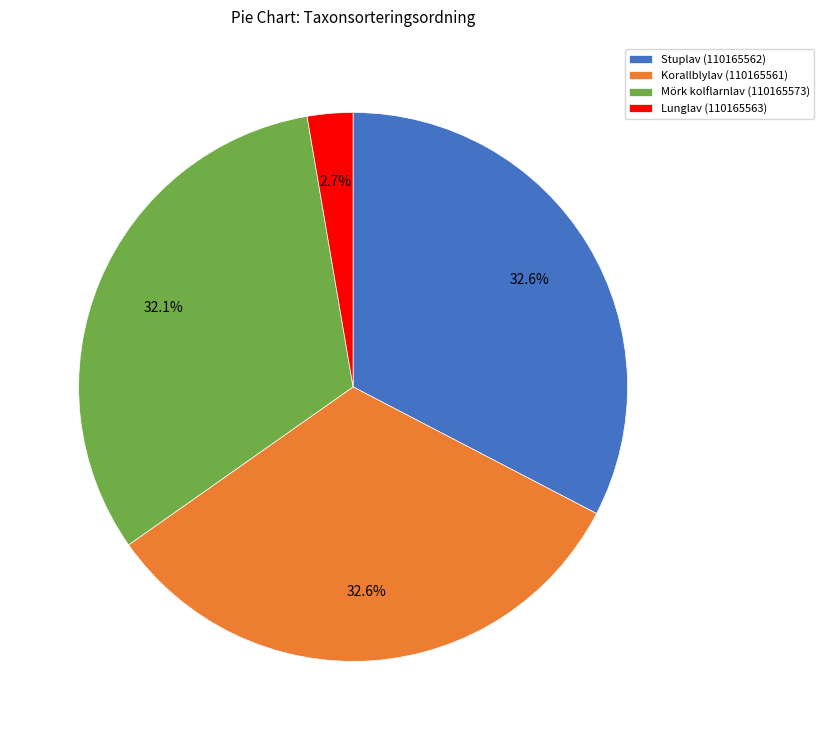

What is the ratio of the value at Stuplav (110165562) to the value at Mörk kolflarnlav (110165573)?

1.0